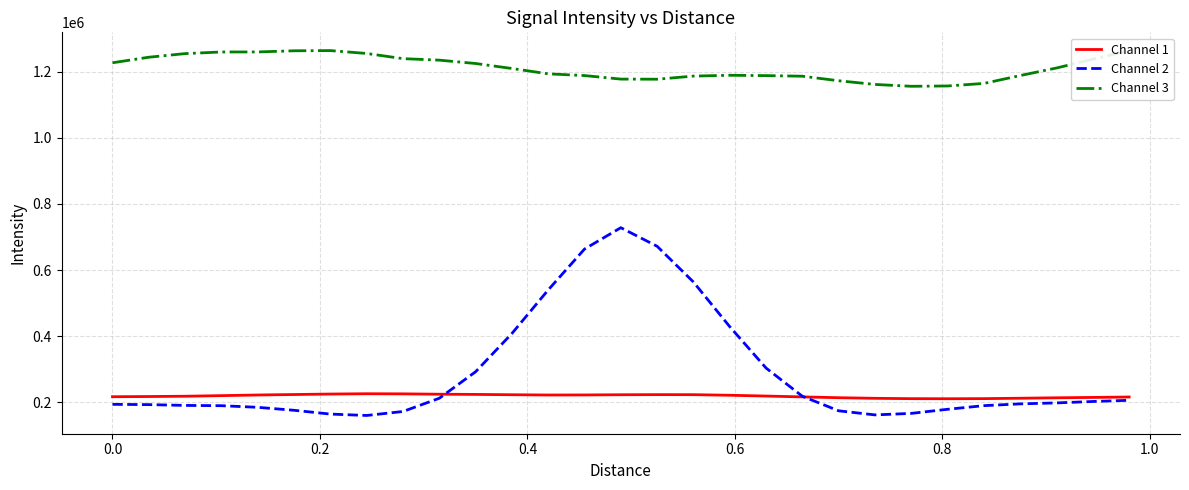

What is the minimum value for Channel 1?

211260.0